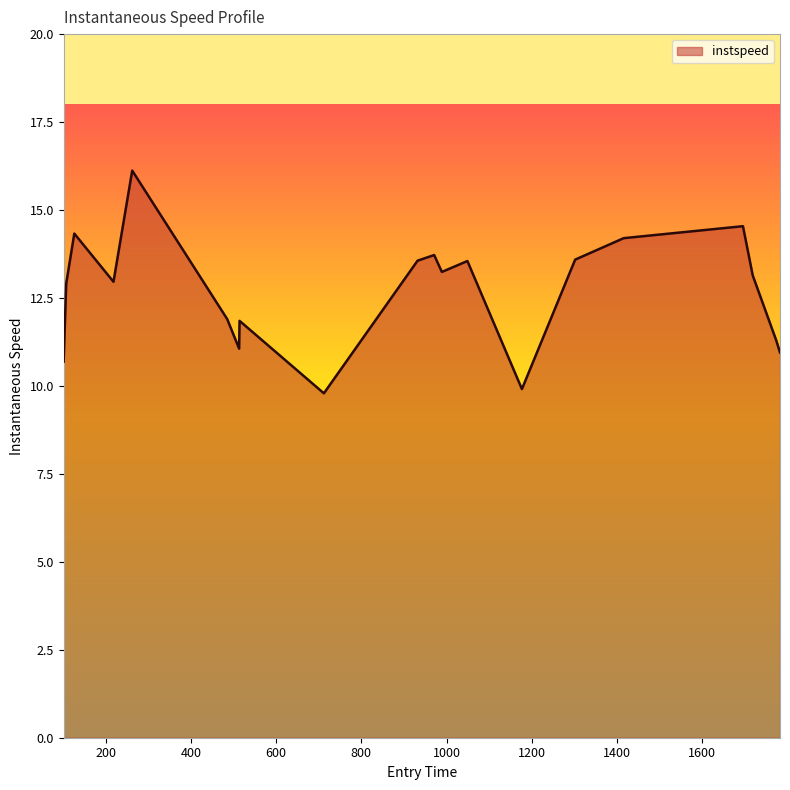

What is the maximum value shown in the chart?

16.1